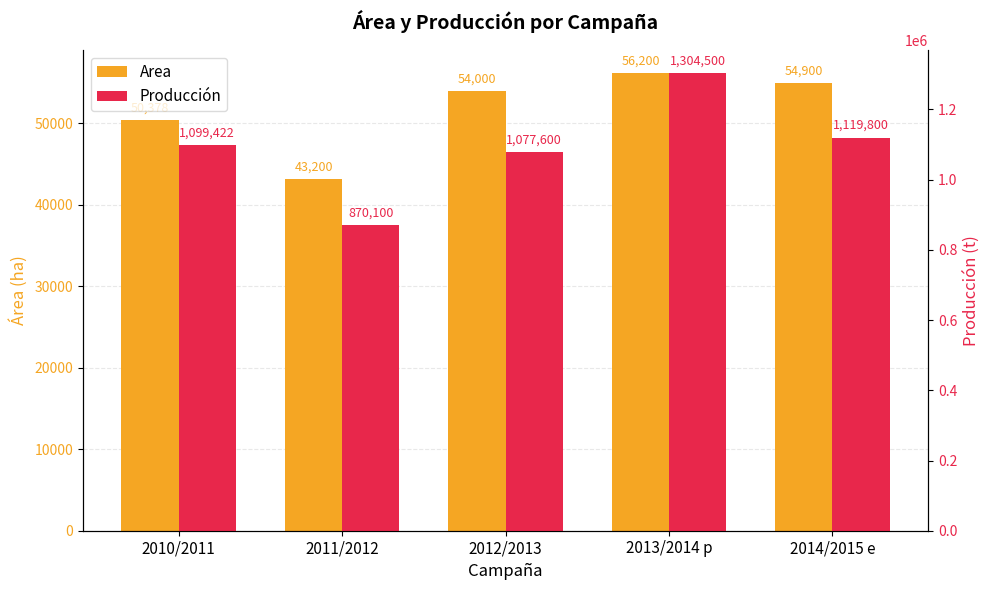

How many data points in Area are less than 54000?

2